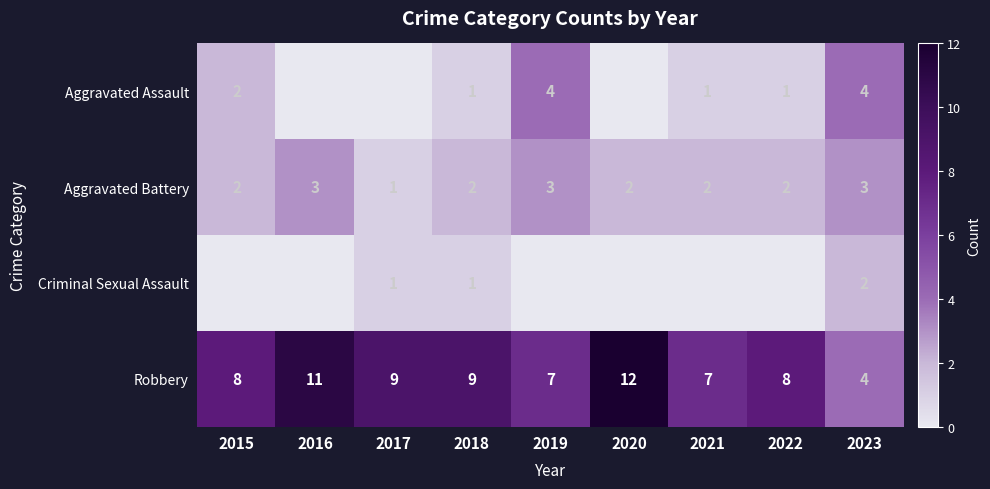

What is the total value across all series at 2016?

14